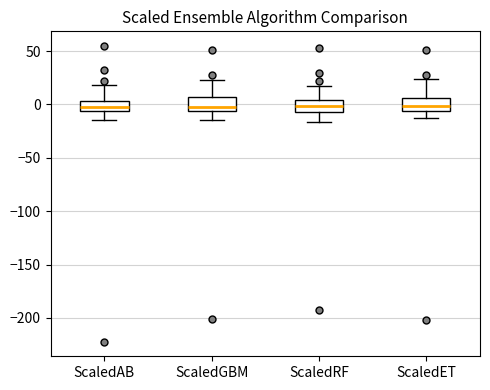

Reading left to right, transcribe this box plot: for each box, give where its median line is, the range the box spans, and where its two whiskers end, as read against the y-axis. The values are not printed on the chart, so give them approximately, as read against the axis.

ScaledAB: median -5 (inside the box), box -5 to 5, whiskers -15 to 20
ScaledGBM: median 0, box -5 to 5, whiskers -15 to 20
ScaledRF: median 0, box -5 to 5, whiskers -15 to 15
ScaledET: median 0, box -5 to 5, whiskers -15 to 25